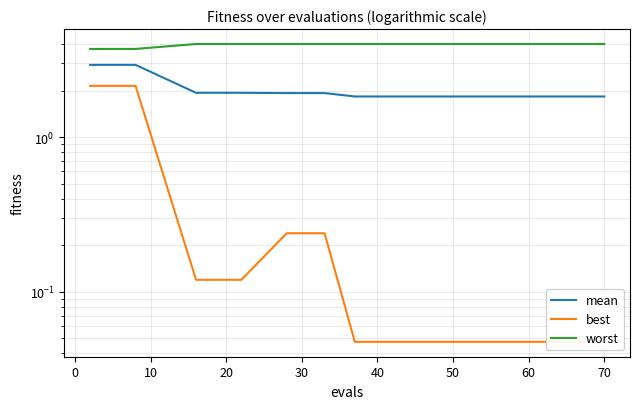

Does the chart have visible grid lines?

Yes